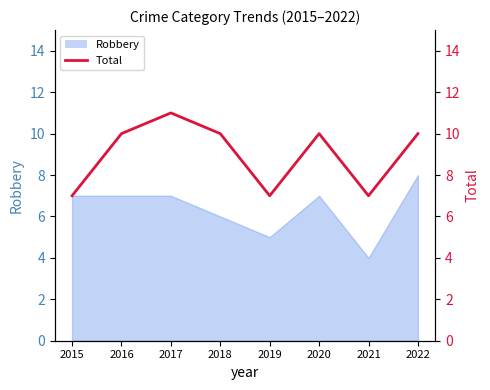

Where is the first local maximum?

2017